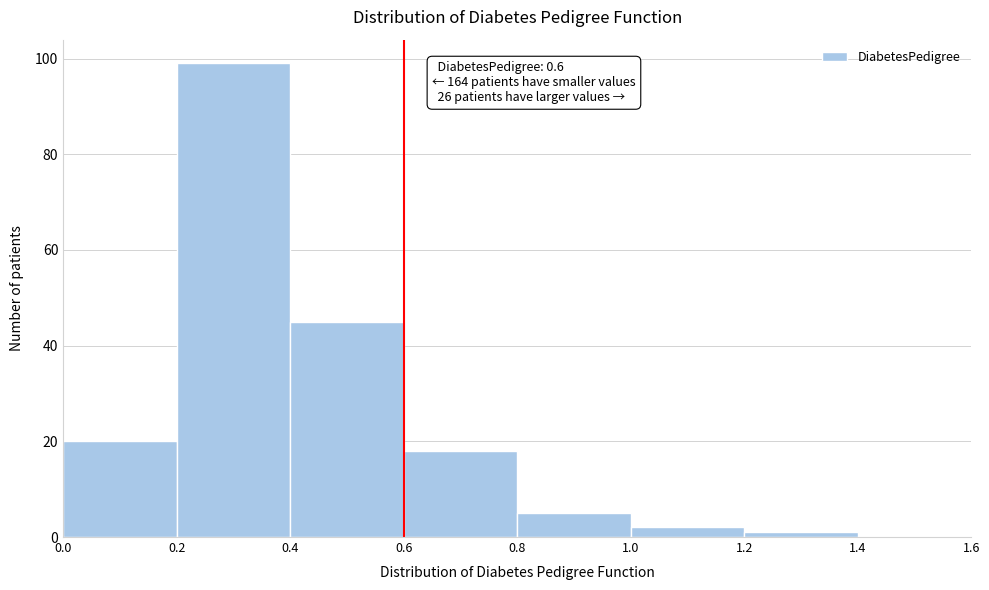

Which range on the x-axis has the tallest bar?

0.2 to 0.4